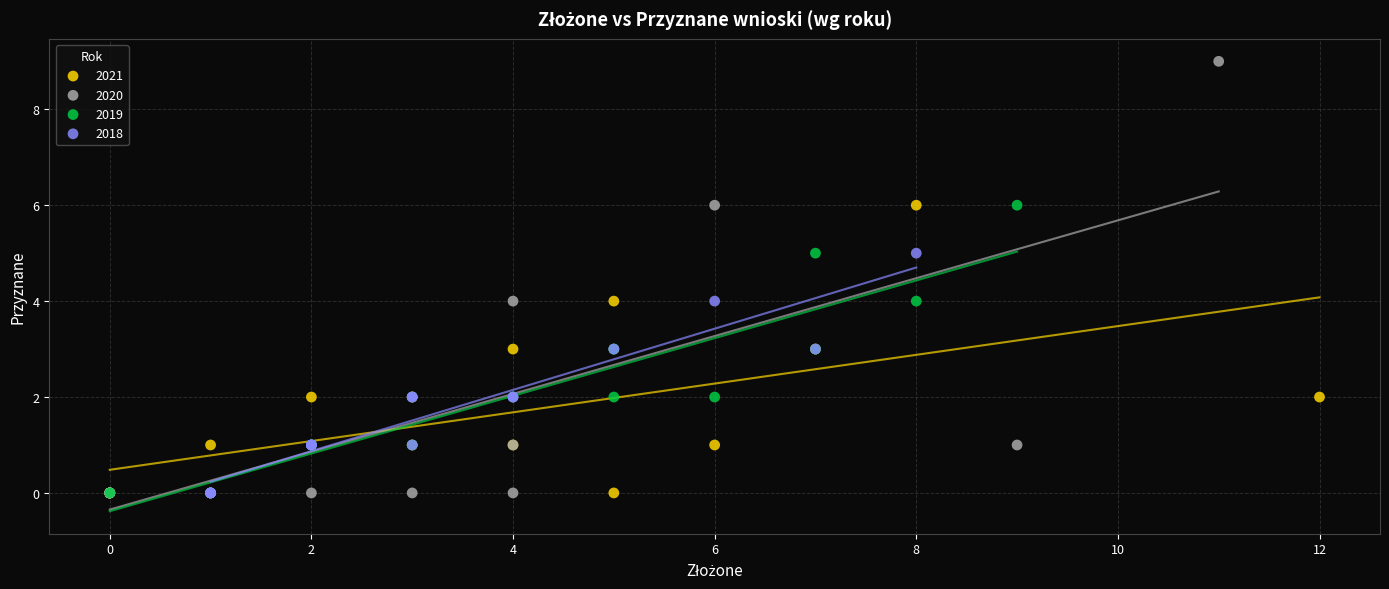

What are all the series names shown in the legend?

2021, 2020, 2019, 2018